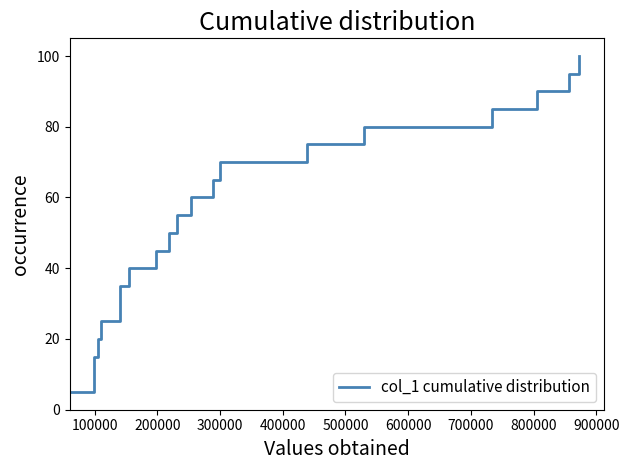

Between 900000 and 700000, which is larger?

900000